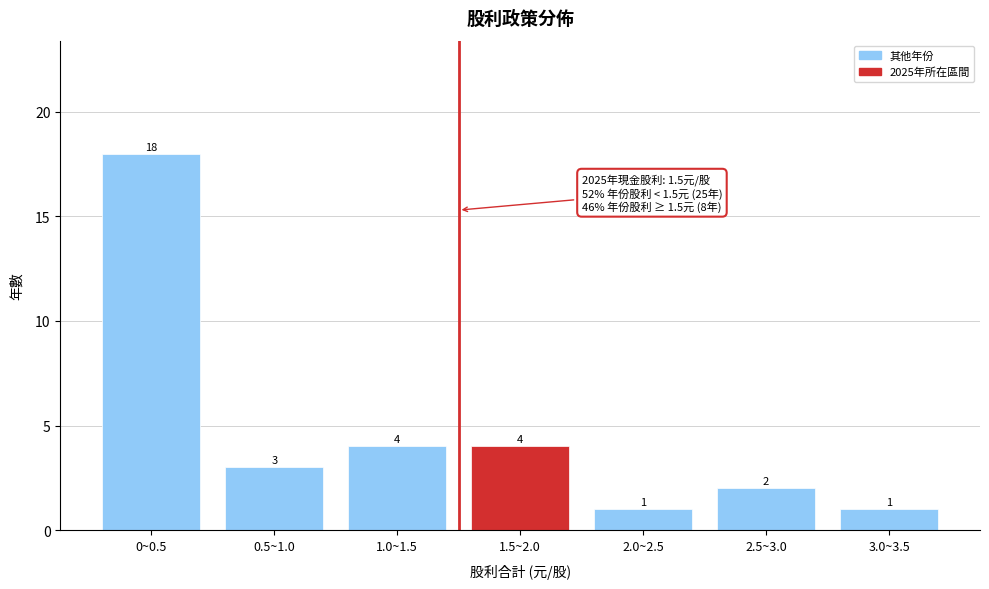

Reading left to right, extract all data points from this chart.

0~0.5=18	0.5~1.0=3	1.0~1.5=4	1.5~2.0=4	2.0~2.5=1	2.5~3.0=2	3.0~3.5=1